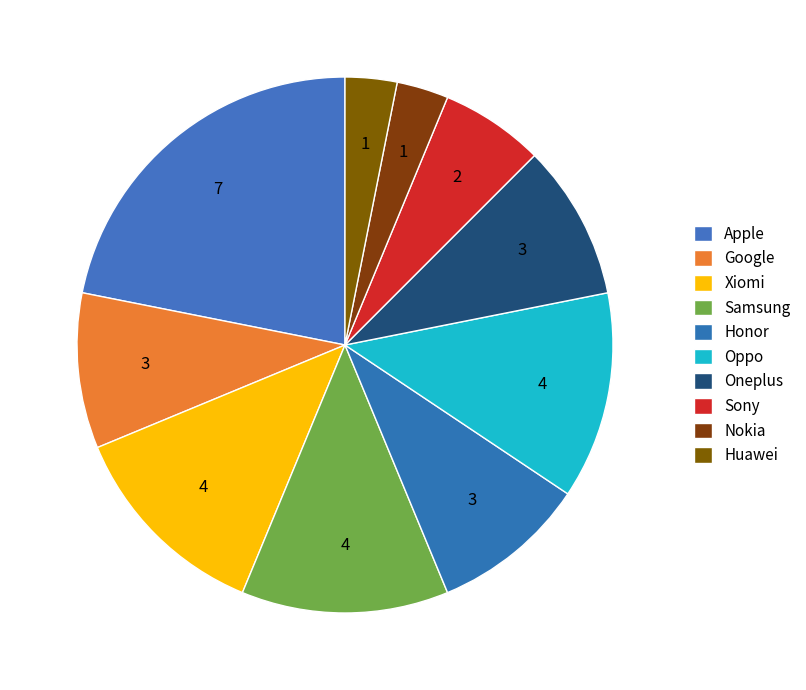

To the nearest percent, what percentage of the pie is Nokia?

3%